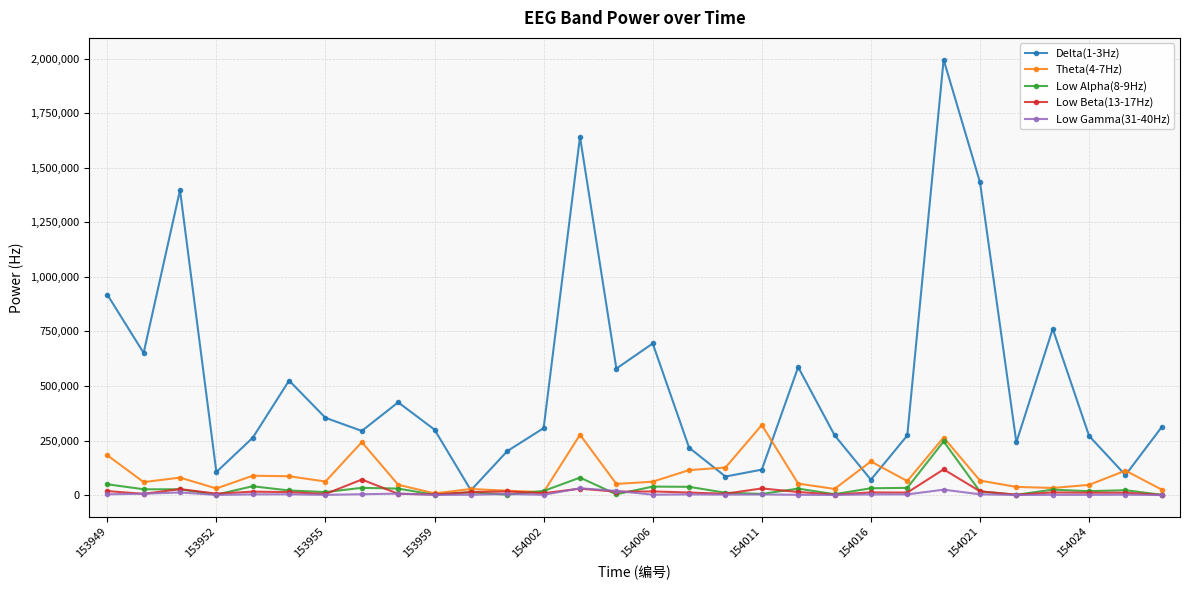

Which series has the largest range (max minus min)?

Delta(1-3Hz)